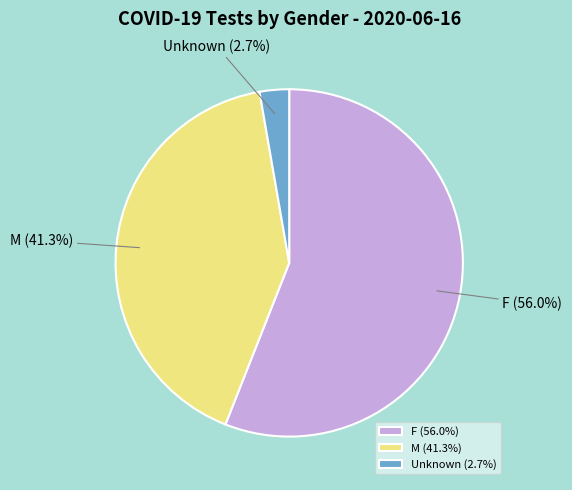

Between F and Unknown, which is larger?

F